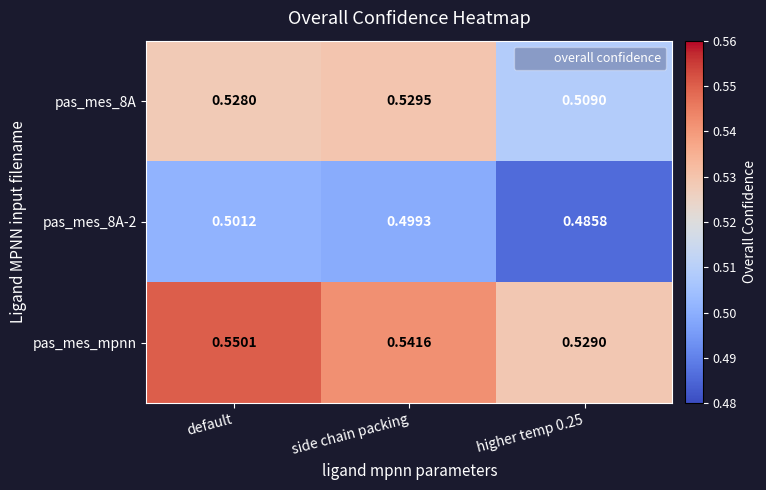

Which series has the largest range (max minus min)?

pas_mes_mpnn